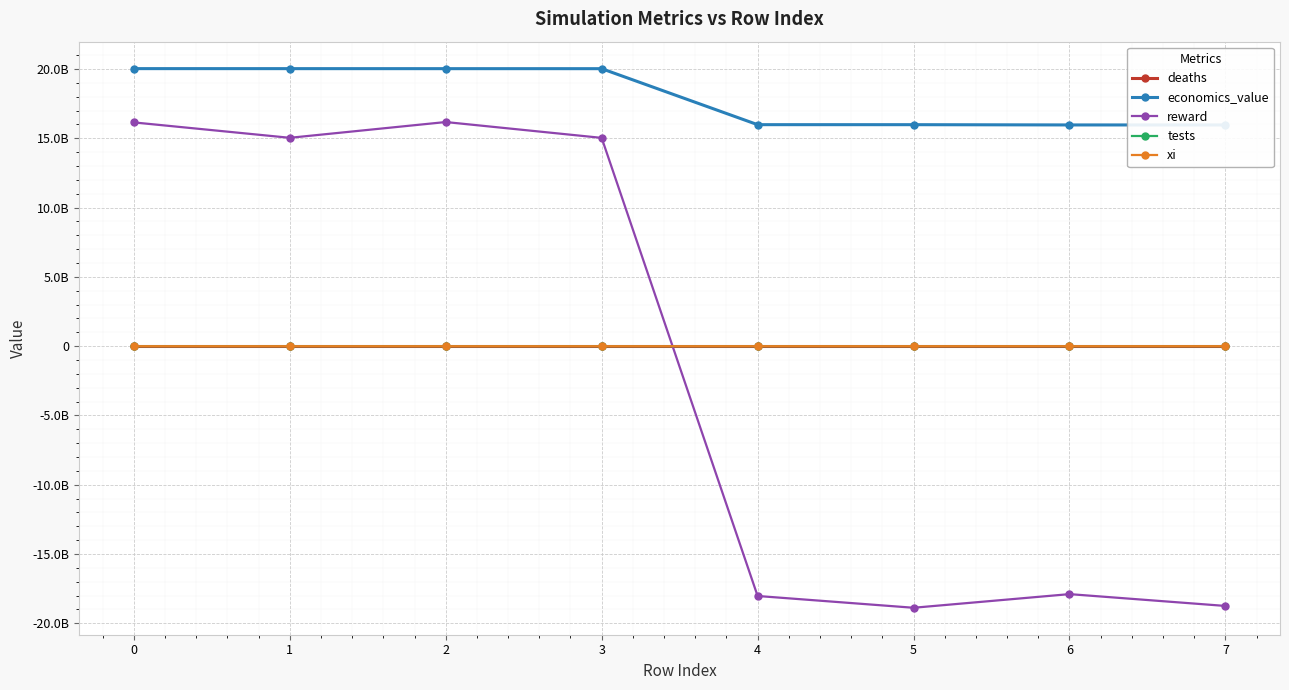

The value of economics_value at 3 is 20026874581.4. True or false?

True